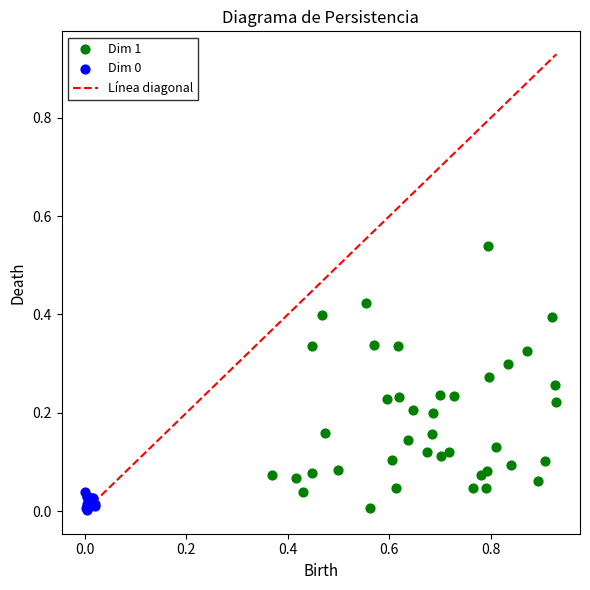

Which series reaches the maximum Y coordinate?

Dim 1